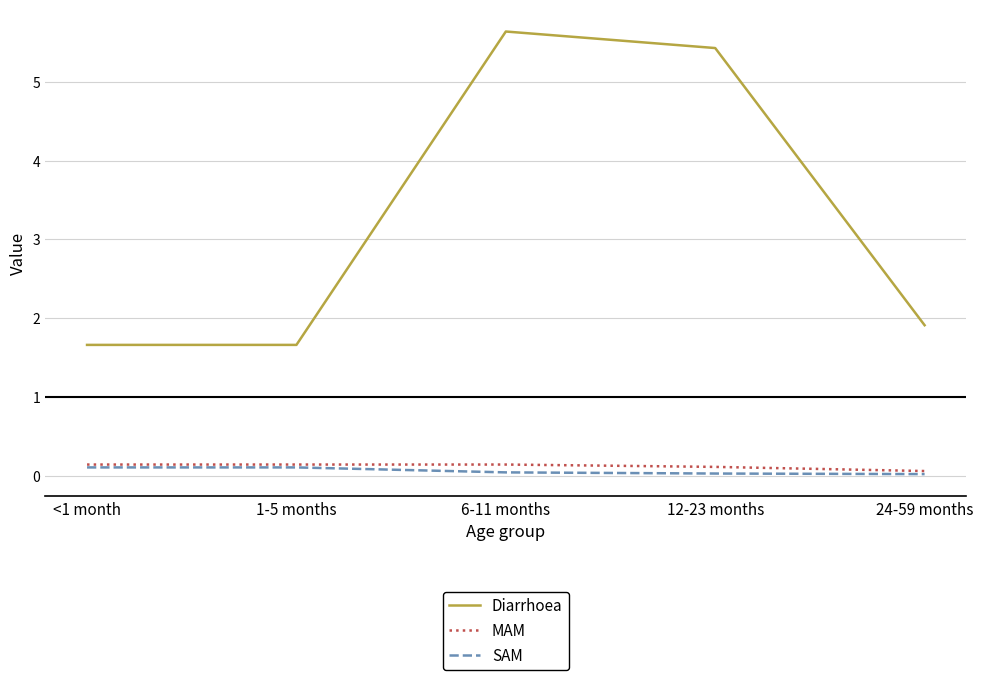

How many Diarrhoea values are between 1 and 5?

3